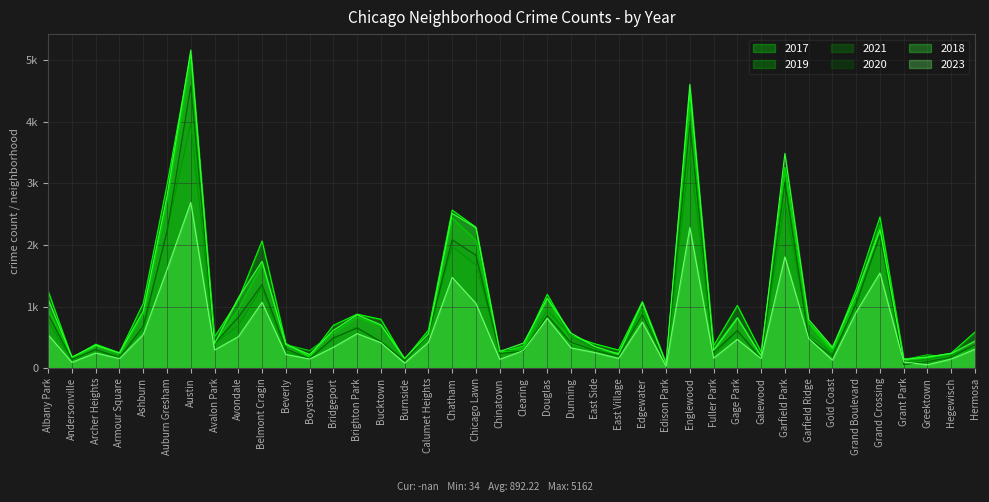

Reading left to right, transcribe all the data shown in this chart.

2017: Albany Park=1252	Andersonville=171	Archer Heights=391	Armour Square=251	Ashburn=1053	Auburn Gresham=2973	Austin=5095	Avalon Park=509	Avondale=1107	Belmont Cragin=2066	Beverly=404	Boystown=188	Bridgeport=697	Brighton Park=878	Bucktown=795	Burnside=145	Calumet Heights=620	Chatham=2566	Chicago Lawn=2288	Chinatown=253	Clearing=360	Douglas=1200	Dunning=531	East Side=397	East Village=296	Edgewater=1082	Edison Park=87	Englewood=4472	Fuller Park=365	Gage Park=1019	Galewood=265	Garfield Park=3257	Garfield Ridge=742	Gold Coast=311	Grand Boulevard=1281	Grand Crossing=2456	Grant Park=154	Greektown=176	Hegewisch=246	Hermosa=588
2019: Albany Park=968	Andersonville=166	Archer Heights=368	Armour Square=249	Ashburn=872	Auburn Gresham=2701	Austin=5008	Avalon Park=405	Avondale=957	Belmont Cragin=1687	Beverly=385	Boystown=287	Bridgeport=568	Brighton Park=828	Bucktown=694	Burnside=142	Calumet Heights=561	Chatham=2441	Chicago Lawn=2076	Chinatown=253	Clearing=322	Douglas=1140	Dunning=407	East Side=298	East Village=248	Edgewater=972	Edison Park=77	Englewood=4310	Fuller Park=308	Gage Park=825	Galewood=189	Garfield Park=3226	Garfield Ridge=728	Gold Coast=261	Grand Boulevard=1153	Grand Crossing=2328	Grant Park=138	Greektown=220	Hegewisch=171	Hermosa=365
2021: Albany Park=767	Andersonville=123	Archer Heights=303	Armour Square=193	Ashburn=629	Auburn Gresham=2237	Austin=3970	Avalon Park=395	Avondale=692	Belmont Cragin=1312	Beverly=264	Boystown=173	Bridgeport=474	Brighton Park=664	Bucktown=435	Burnside=130	Calumet Heights=559	Chatham=1973	Chicago Lawn=1675	Chinatown=293	Clearing=274	Douglas=943	Dunning=530	East Side=325	East Village=180	Edgewater=970	Edison Park=62	Englewood=3518	Fuller Park=200	Gage Park=613	Galewood=170	Garfield Park=2688	Garfield Ridge=565	Gold Coast=233	Grand Boulevard=1015	Grand Crossing=2160	Grant Park=104	Greektown=140	Hegewisch=217	Hermosa=350
2020: Albany Park=870	Andersonville=147	Archer Heights=303	Armour Square=169	Ashburn=686	Auburn Gresham=2213	Austin=4578	Avalon Park=400	Avondale=826	Belmont Cragin=1358	Beverly=315	Boystown=153	Bridgeport=493	Brighton Park=654	Bucktown=431	Burnside=126	Calumet Heights=538	Chatham=2084	Chicago Lawn=1834	Chinatown=239	Clearing=276	Douglas=857	Dunning=419	East Side=290	East Village=191	Edgewater=873	Edison Park=75	Englewood=3952	Fuller Park=259	Gage Park=612	Galewood=154	Garfield Park=3018	Garfield Ridge=493	Gold Coast=198	Grand Boulevard=1052	Grand Crossing=2158	Grant Park=60	Greektown=107	Hegewisch=181	Hermosa=382
2018: Albany Park=1117	Andersonville=183	Archer Heights=374	Armour Square=248	Ashburn=924	Auburn Gresham=2787	Austin=5162	Avalon Park=401	Avondale=1142	Belmont Cragin=1736	Beverly=386	Boystown=224	Bridgeport=616	Brighton Park=869	Bucktown=704	Burnside=160	Calumet Heights=554	Chatham=2513	Chicago Lawn=2281	Chinatown=273	Clearing=409	Douglas=1131	Dunning=571	East Side=354	East Village=230	Edgewater=1064	Edison Park=75	Englewood=4607	Fuller Park=289	Gage Park=816	Galewood=201	Garfield Park=3485	Garfield Ridge=790	Gold Coast=342	Grand Boulevard=1205	Grand Crossing=2250	Grant Park=141	Greektown=185	Hegewisch=240	Hermosa=442
2023: Albany Park=542	Andersonville=97	Archer Heights=247	Armour Square=158	Ashburn=546	Auburn Gresham=1598	Austin=2691	Avalon Park=296	Avondale=512	Belmont Cragin=1069	Beverly=224	Boystown=150	Bridgeport=341	Brighton Park=562	Bucktown=416	Burnside=84	Calumet Heights=420	Chatham=1474	Chicago Lawn=1052	Chinatown=145	Clearing=288	Douglas=810	Dunning=330	East Side=255	East Village=160	Edgewater=749	Edison Park=34	Englewood=2283	Fuller Park=165	Gage Park=469	Galewood=156	Garfield Park=1807	Garfield Ridge=485	Gold Coast=132	Grand Boulevard=910	Grand Crossing=1546	Grant Park=102	Greektown=56	Hegewisch=150	Hermosa=309